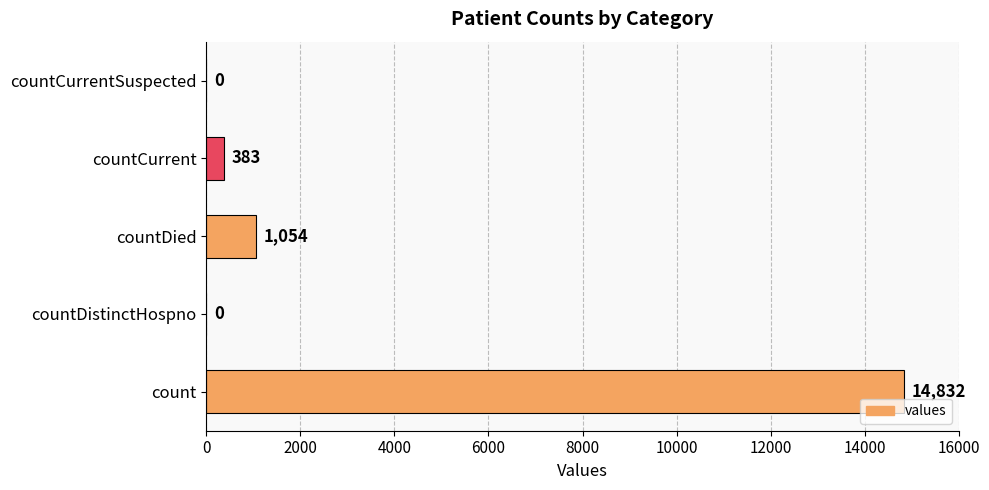

What is the sum of the values at countCurrentSuspected and countCurrent?

383